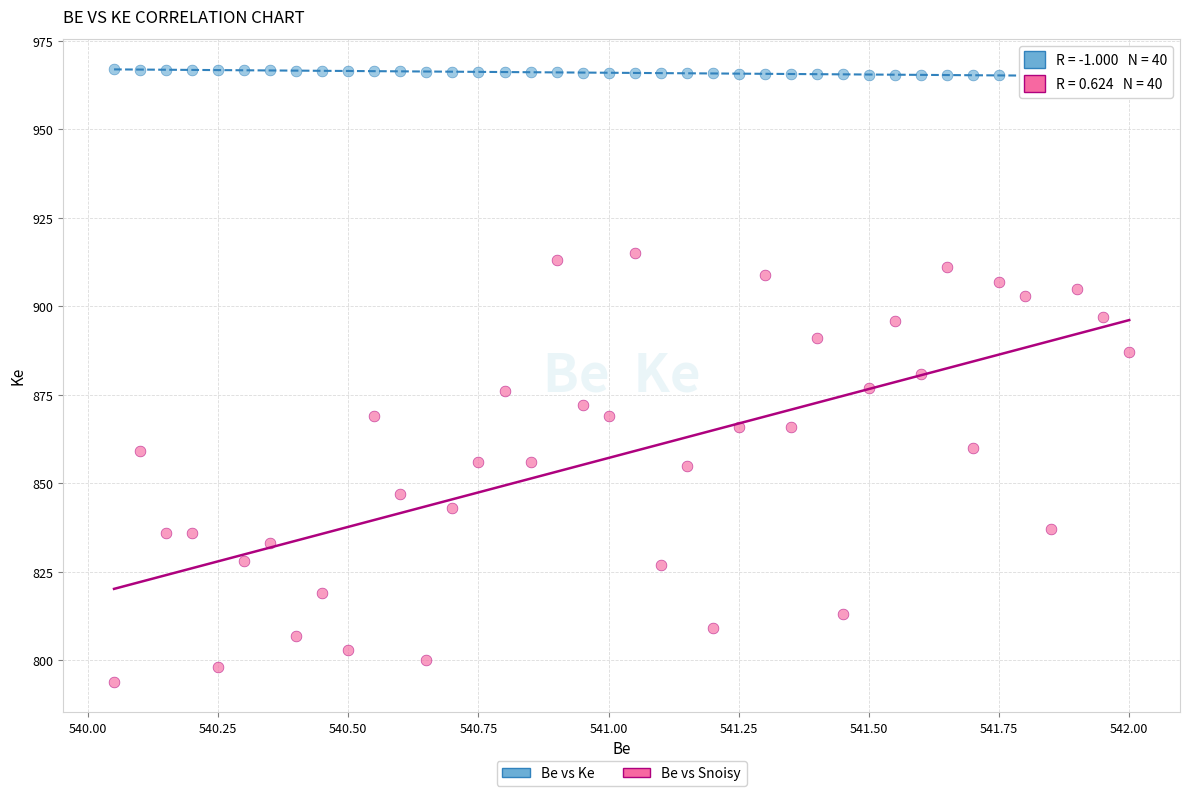

What are all the series names shown in the legend?

Be vs Ke, Be vs Snoisy